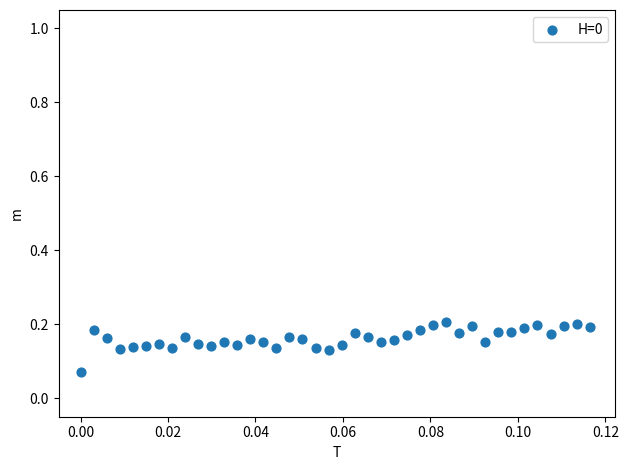

Count the number of points in this scatter plot.

40